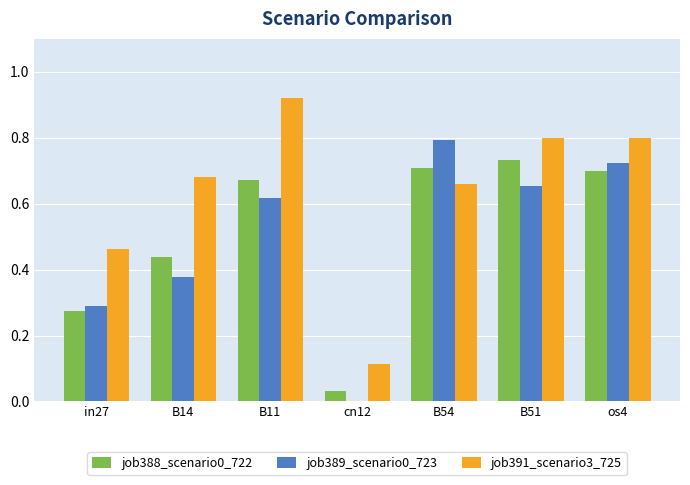

Count the number of categories in the chart.

7